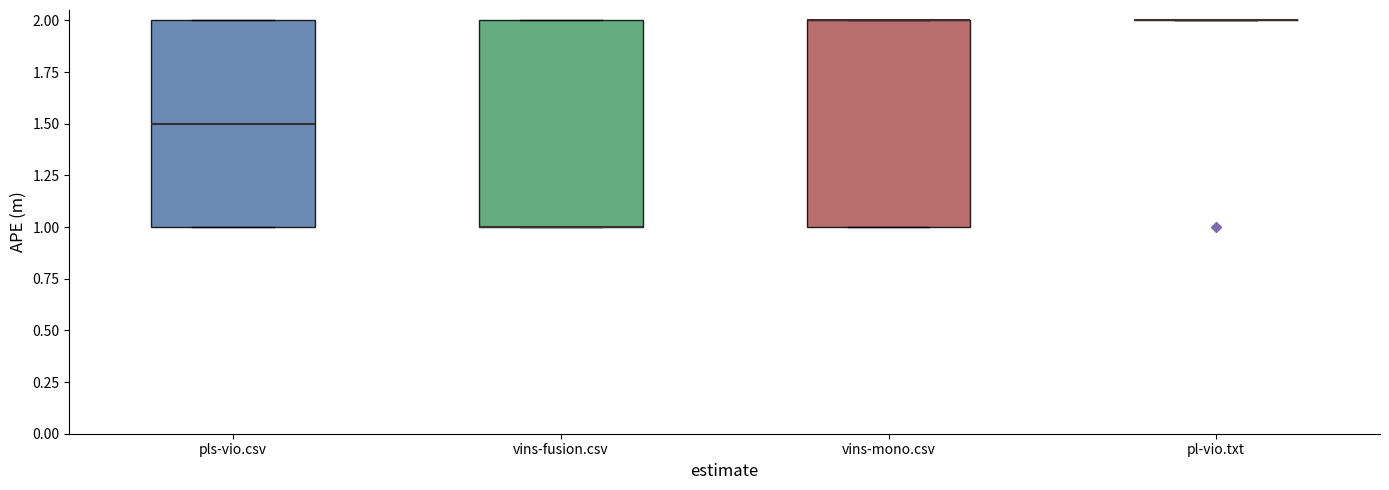

Reading left to right, read every box against the y-axis: the position of its median line, the range the box covers, and the ends of its whiskers. The values are not printed on the chart, so give them approximately, as read against the axis.

pls-vio.csv: median 1.5, box 1.0 to 2.0, whiskers 1.0 to 2.0
vins-fusion.csv: median 1.0 (drawn on the box's lower edge), box 1.0 to 2.0, whiskers 1.0 to 2.0
vins-mono.csv: median 2.0 (drawn on the box's upper edge), box 1.0 to 2.0, whiskers 1.0 to 2.0
pl-vio.txt: box collapsed to a line at 2.0, whiskers 2.0 to 2.0